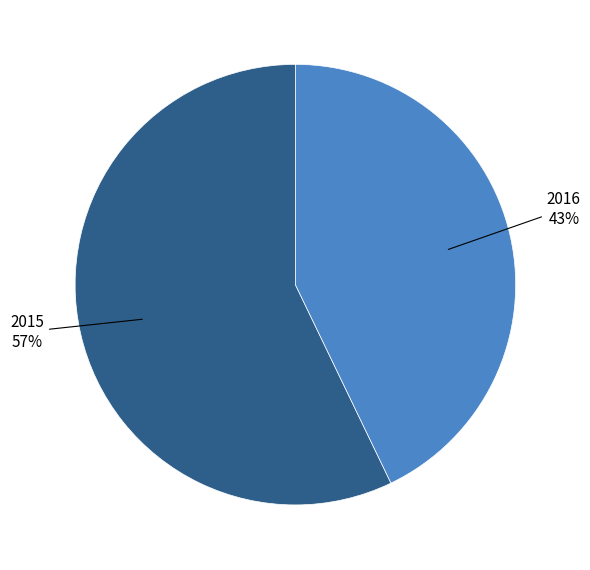

Is there a majority slice in this chart?

Yes